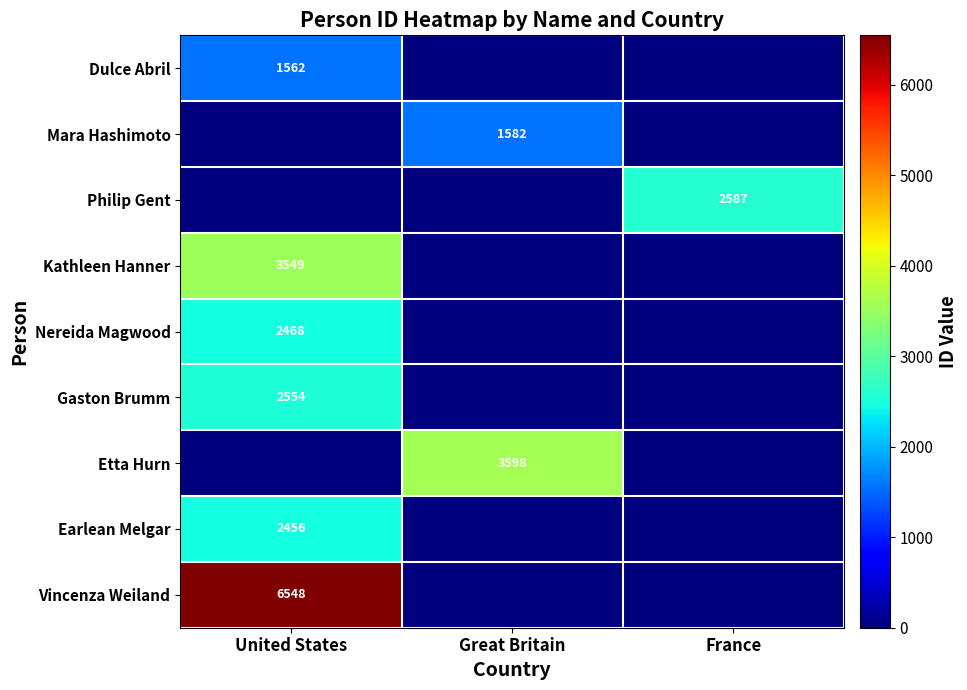

True or false: Etta Hurn has a value of 5770 at Great Britain.

False